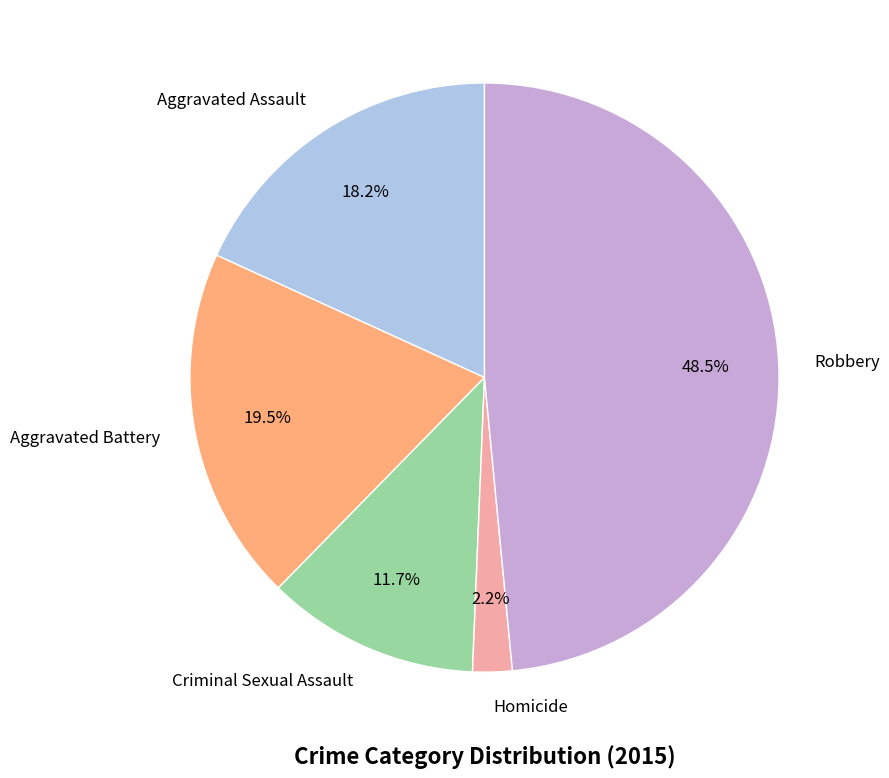

Is there any slice that represents more than half of the pie?

No